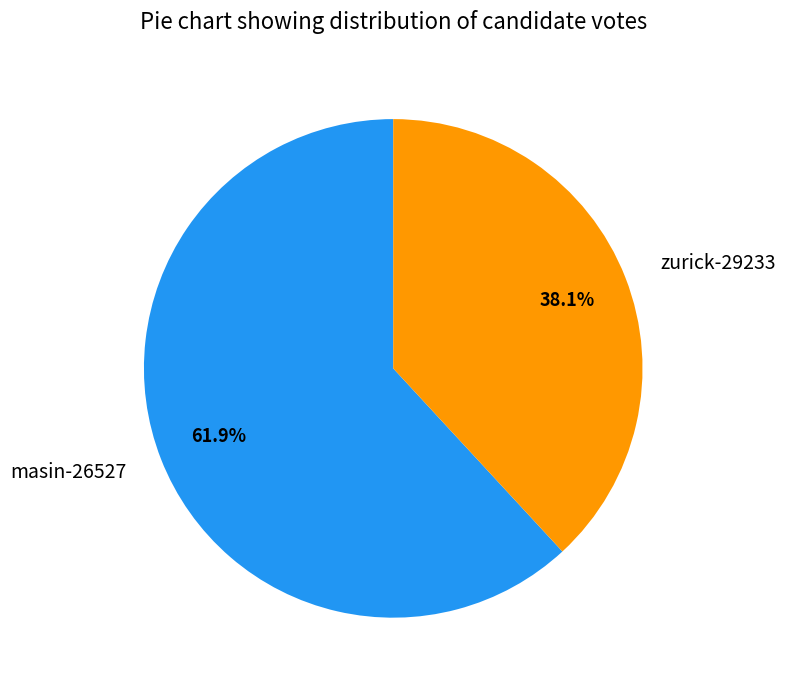

To the nearest percent, what is the difference between the masin-26527 and zurick-29233 slice percentages?

24%